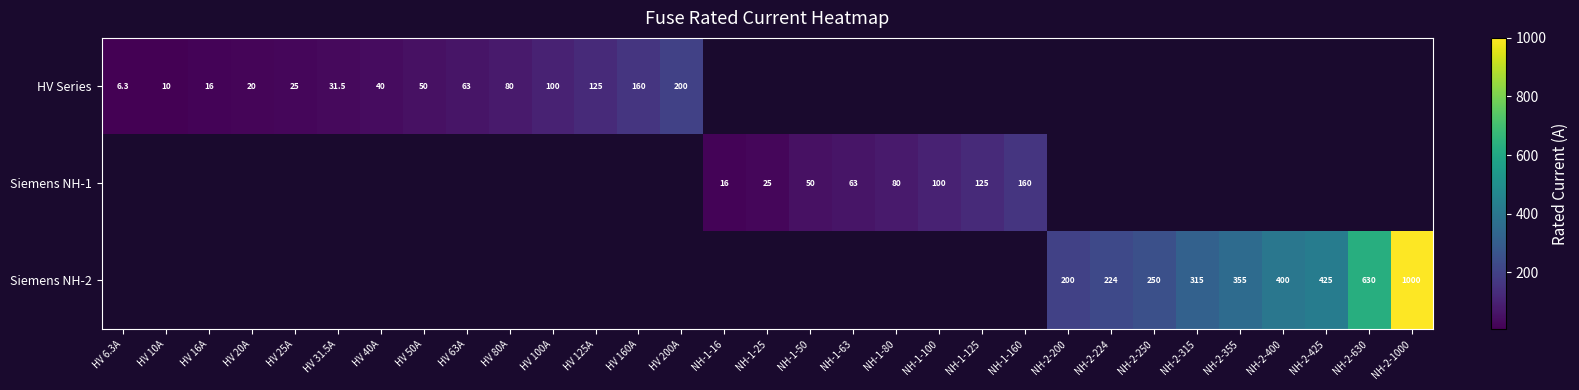

Is it true that HV Series equals 50.0 at HV 50A?

True